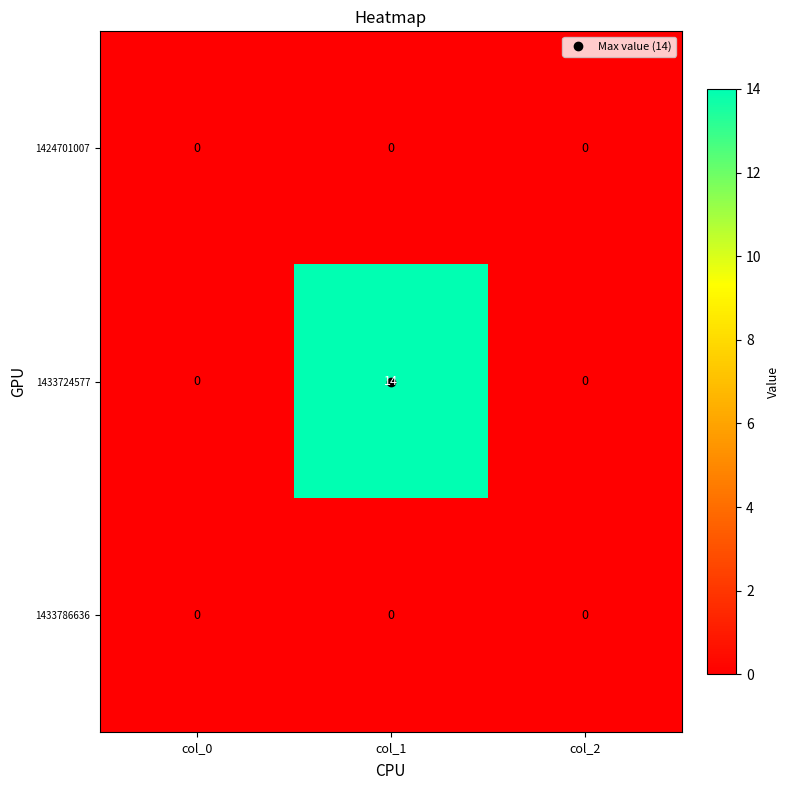

Which series changed the most between col_1 and col_2?

1433724577